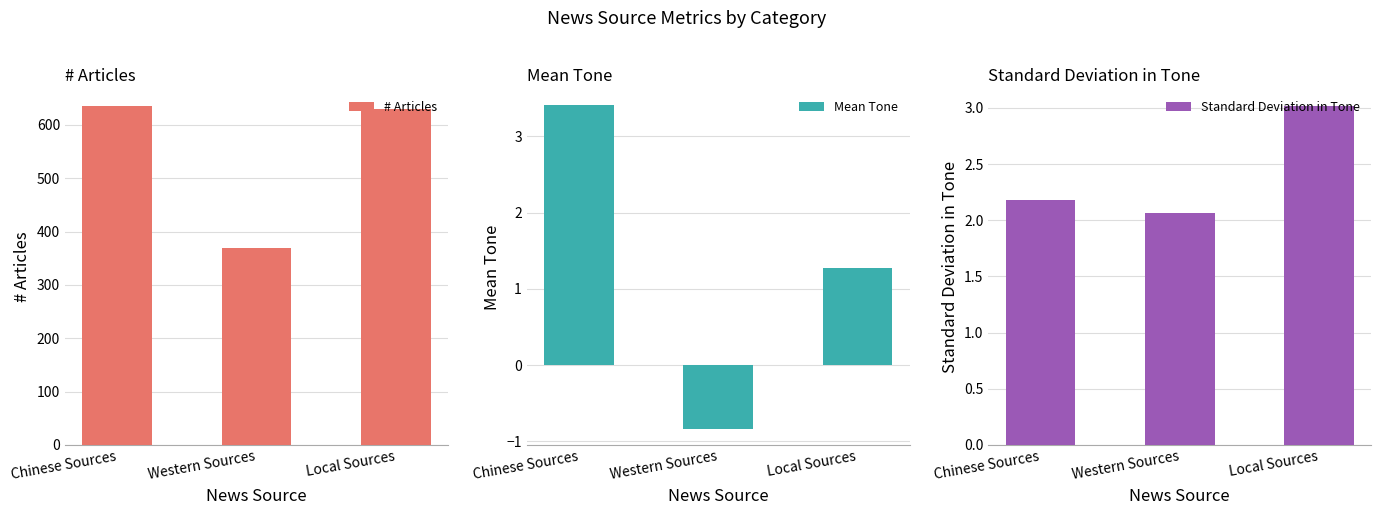

What is the difference between the highest and lowest values at Chinese Sources?

632.8